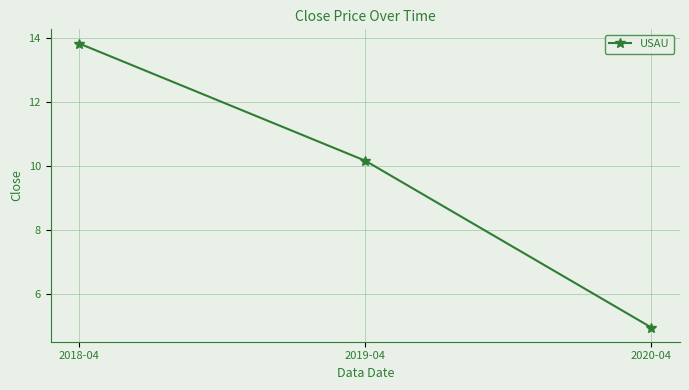

What is the sum of the values at 2020-04 and 2018-04?

18.8